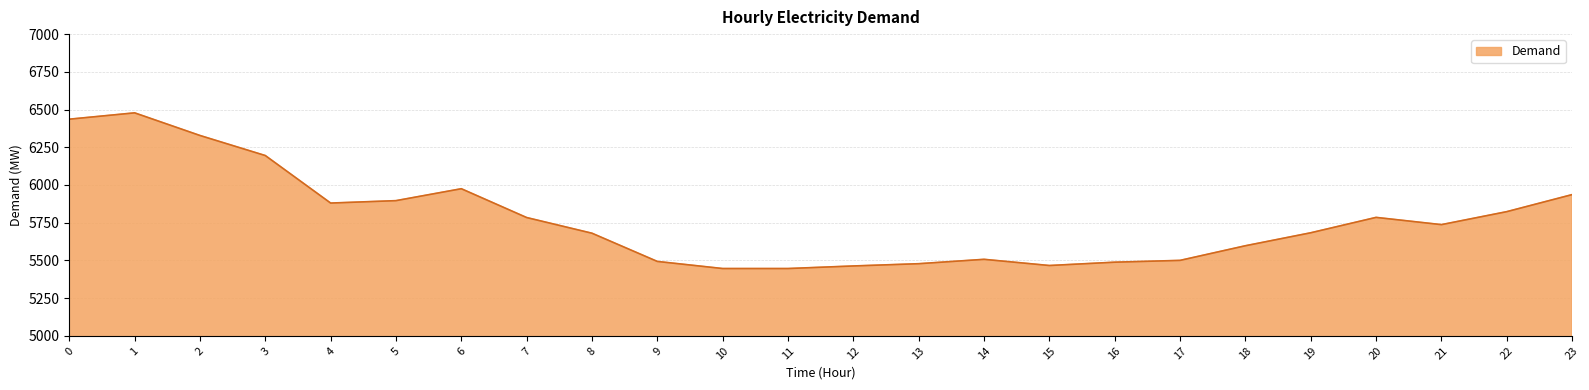

The value at 23 is 5936. True or false?

True